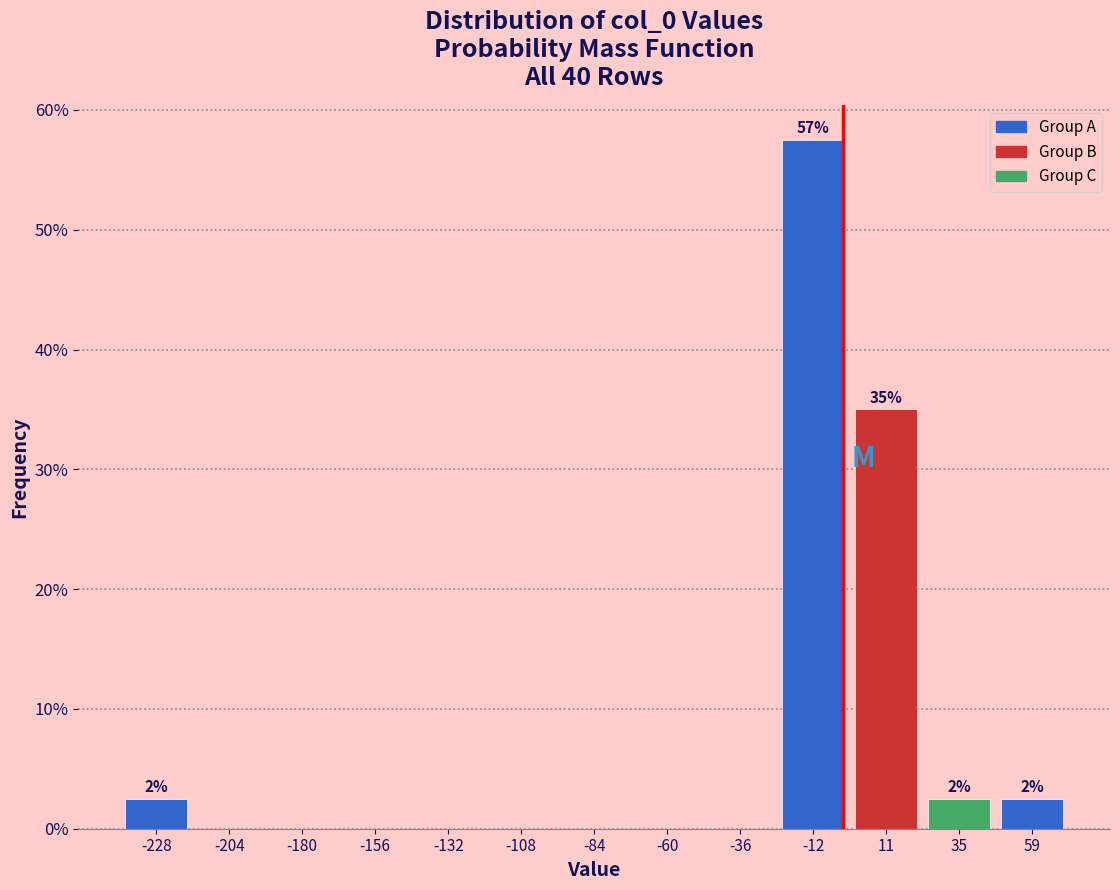

Which range on the x-axis has the tallest bar?

-25 to 0